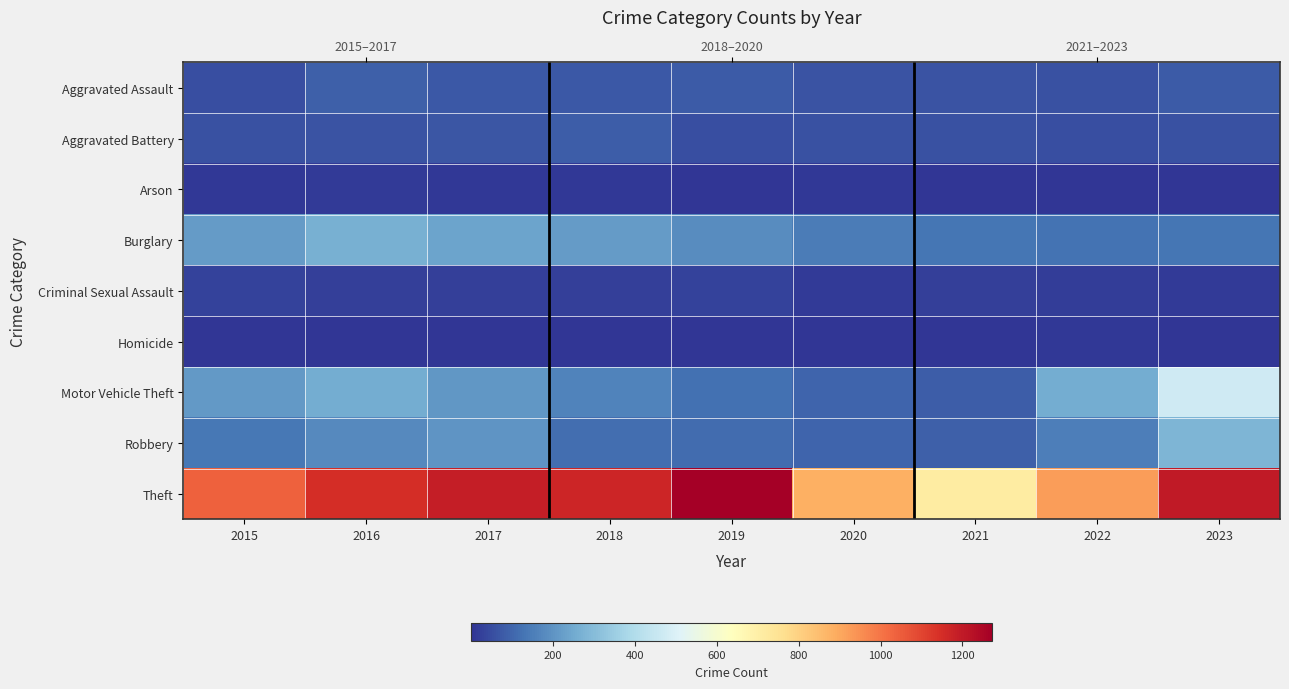

The value of Motor Vehicle Theft at 2022 is 259. True or false?

True